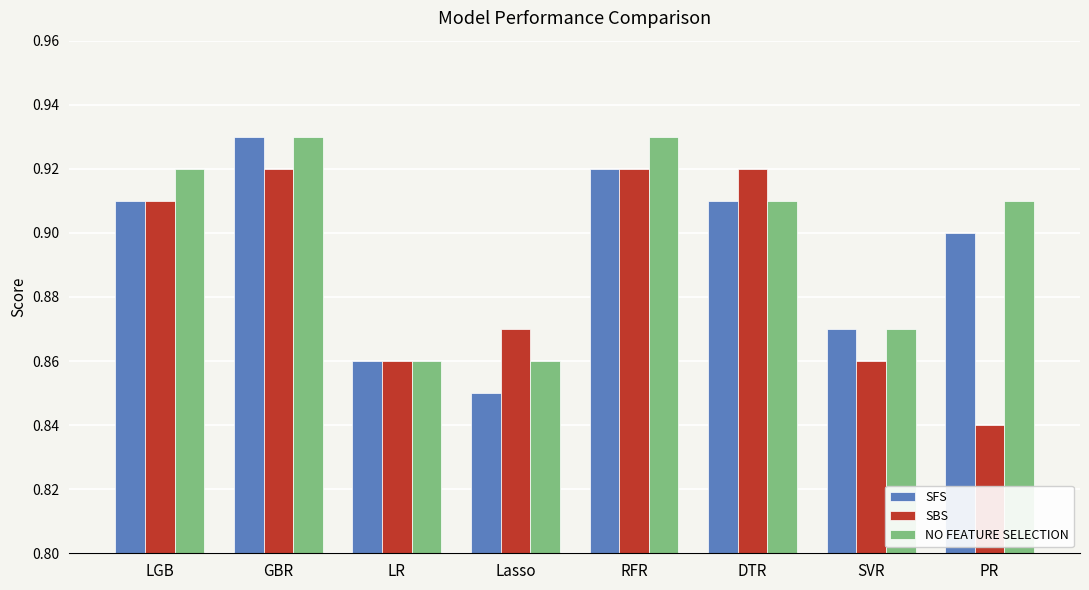

What is the label of the 4th bar from the left?

Lasso